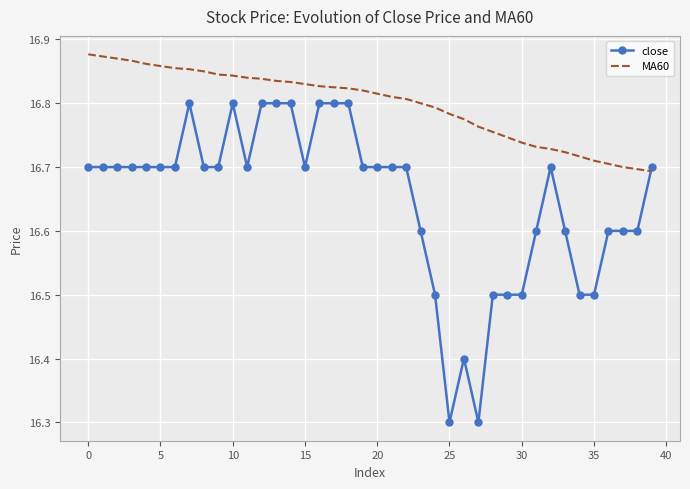

List the series in order of their overall mean, lowest first.

close, MA60